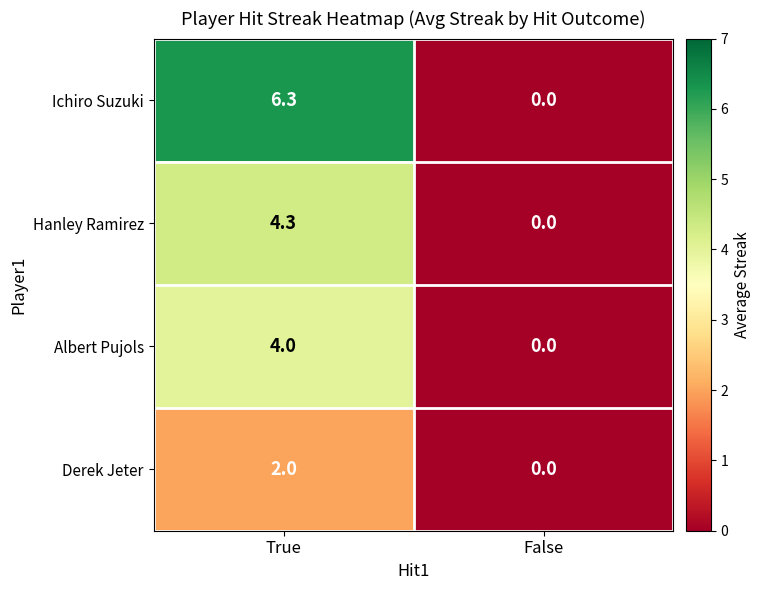

The Hanley Ramirez series shows 0.0 at False. True or false?

True